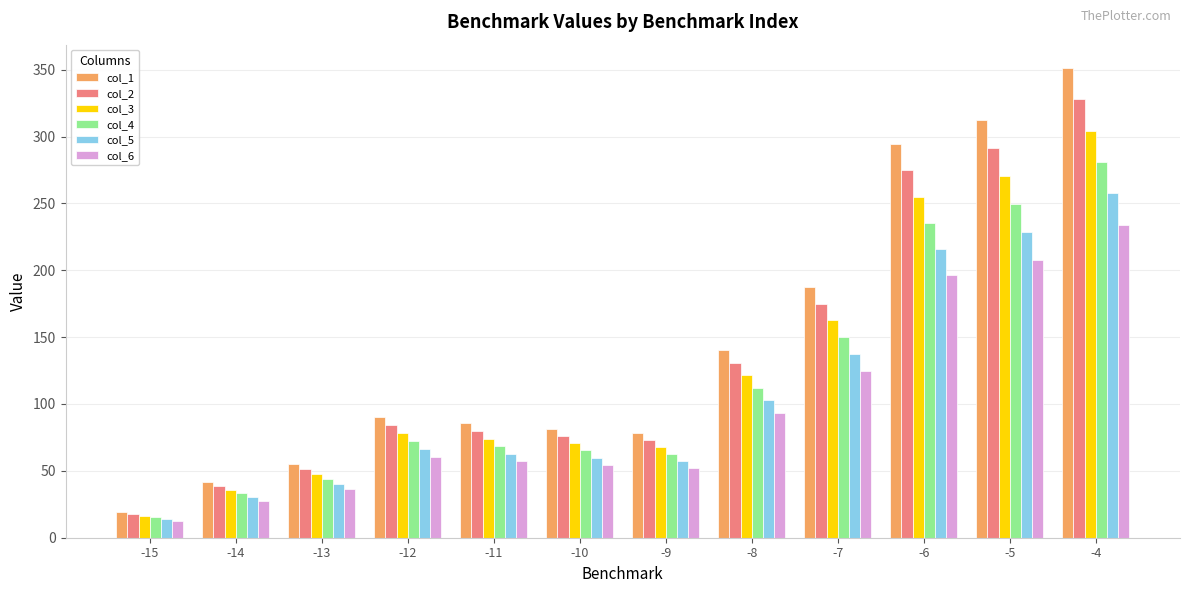

What is the sum of all col_5 values?

1273.3